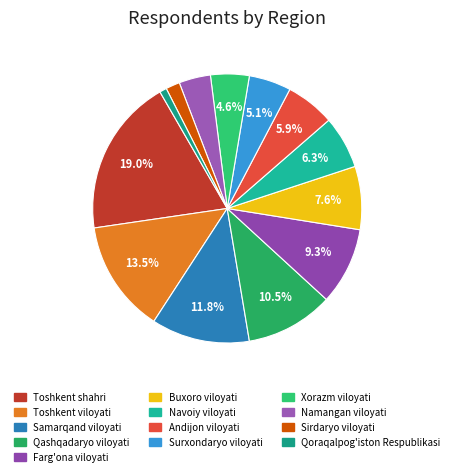

To the nearest percent, what is the difference between the Toshkent viloyati and Surxondaryo viloyati slice percentages?

8%